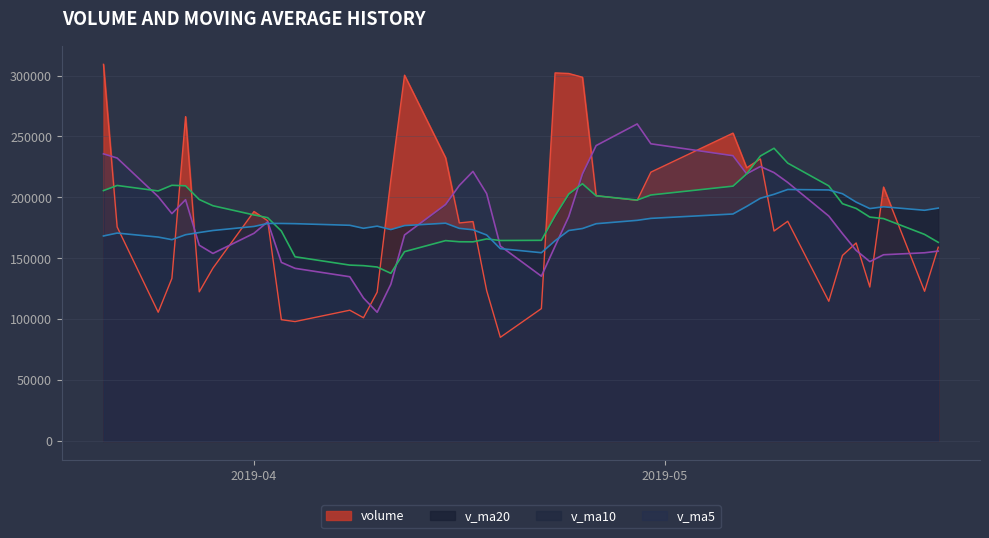

The value of v_ma20 at 2019-04-26 is 178349.6. True or false?

True